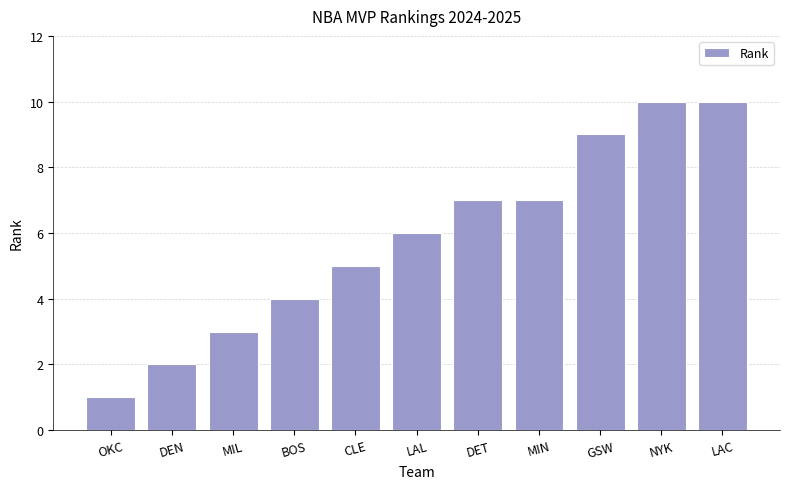

What is the sum of the values at DEN and NYK?

12